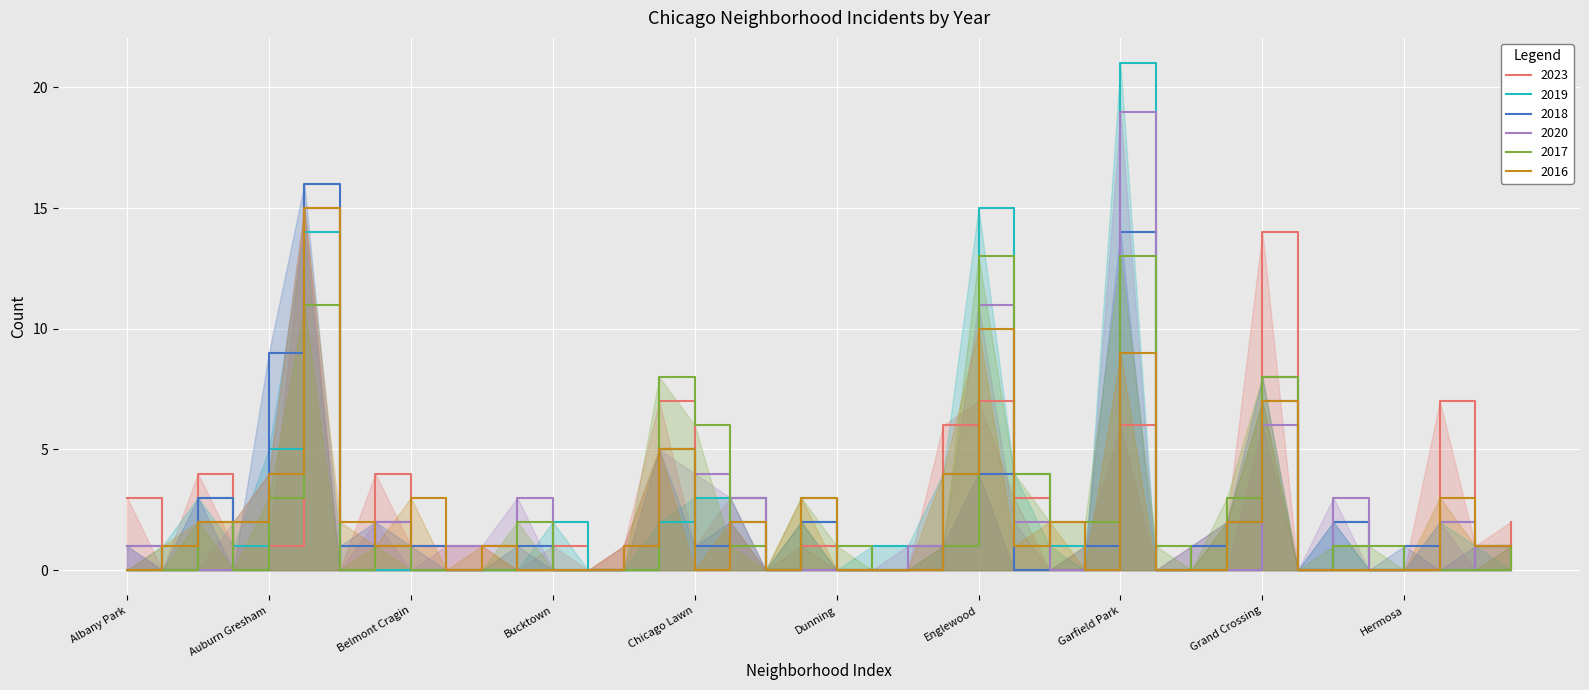

Which category has the lowest value in the 2019 series?

Albany Park